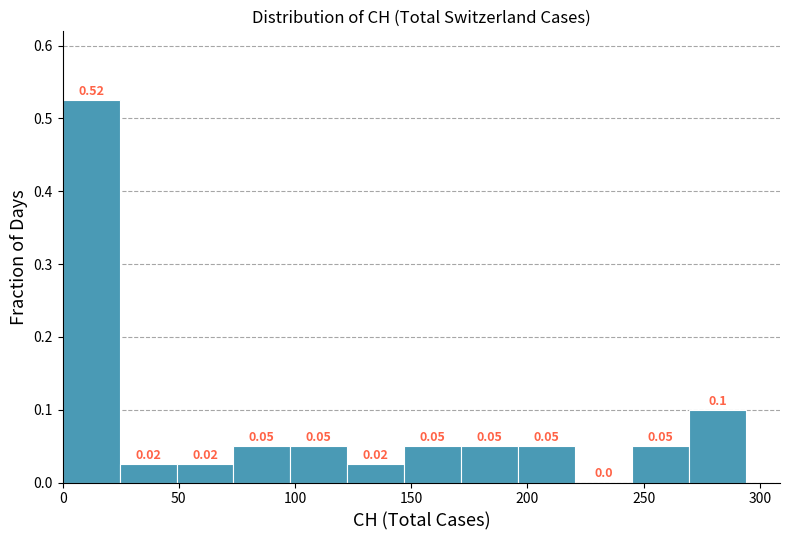

Which range on the x-axis has the tallest bar?

0.0 to 24.5